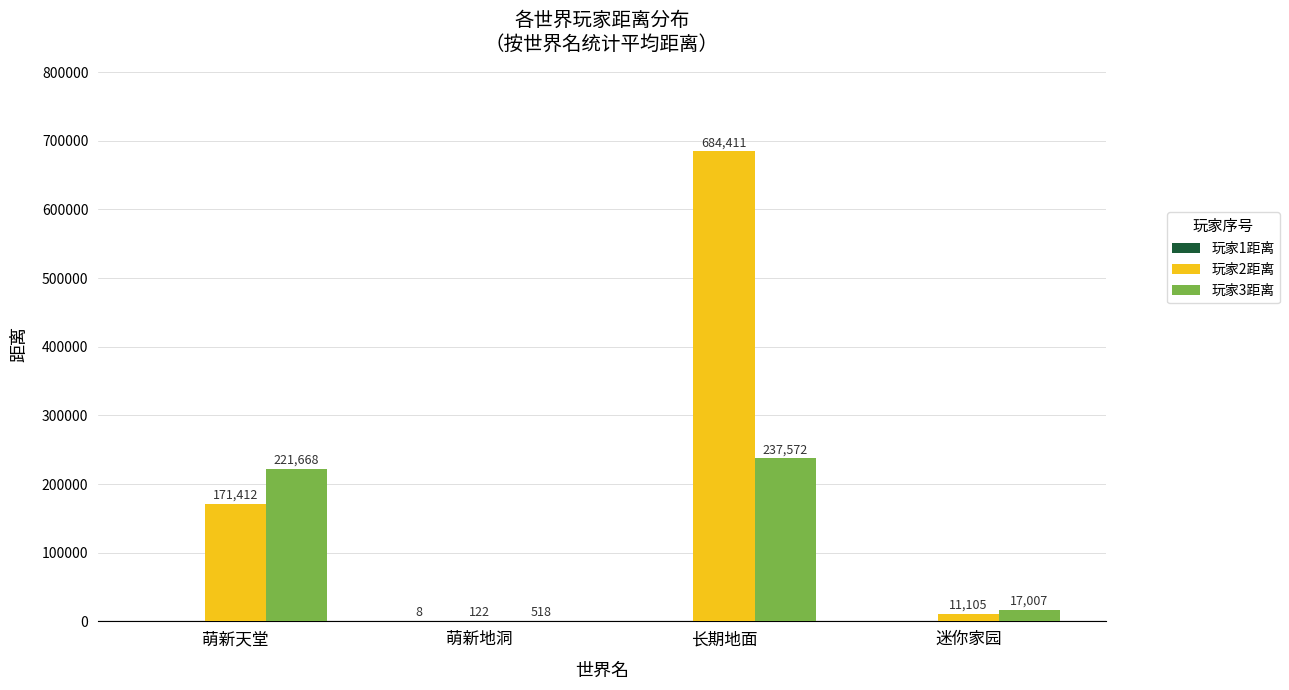

Between 萌新地洞 and 迷你家园, which series saw the biggest shift?

玩家3距离